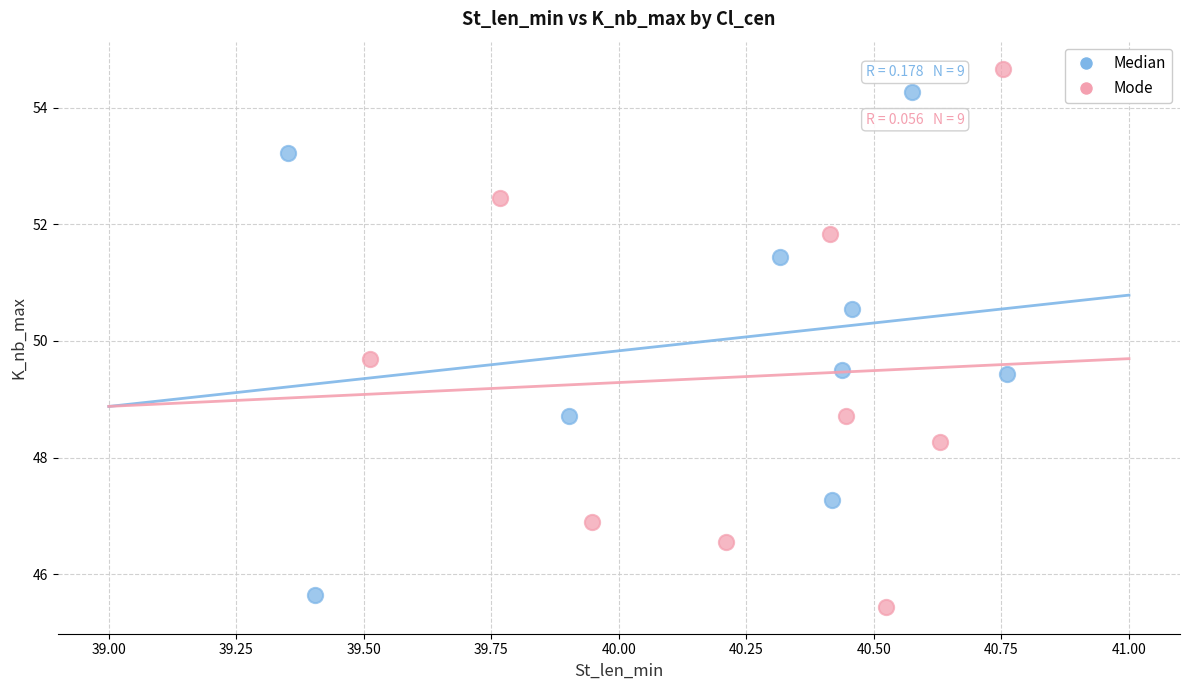

Which series has the widest spread of Y values?

Mode